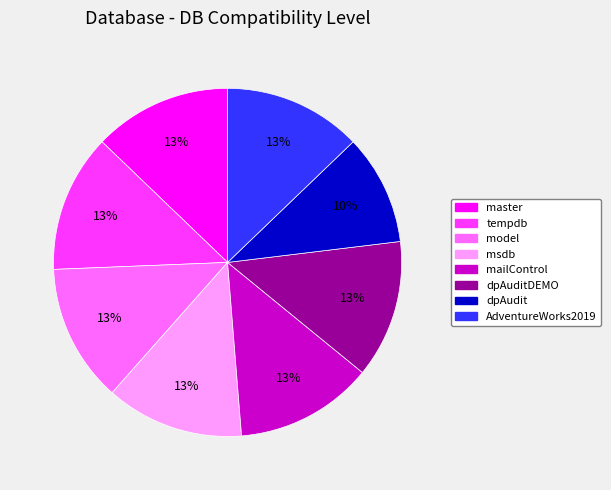

Is it true that model is 13% of the pie?

True